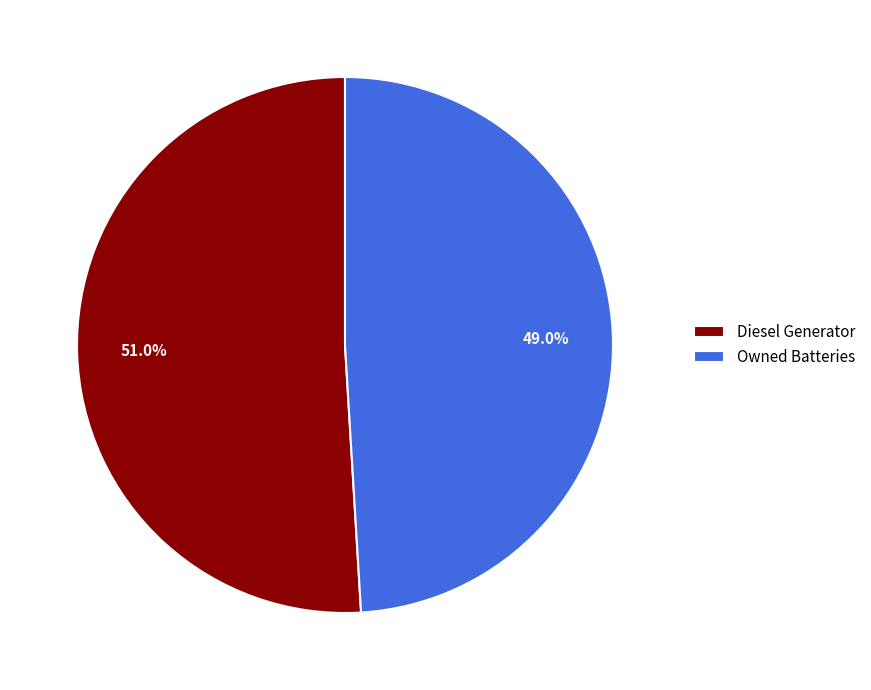

How many segments does this pie chart have?

2